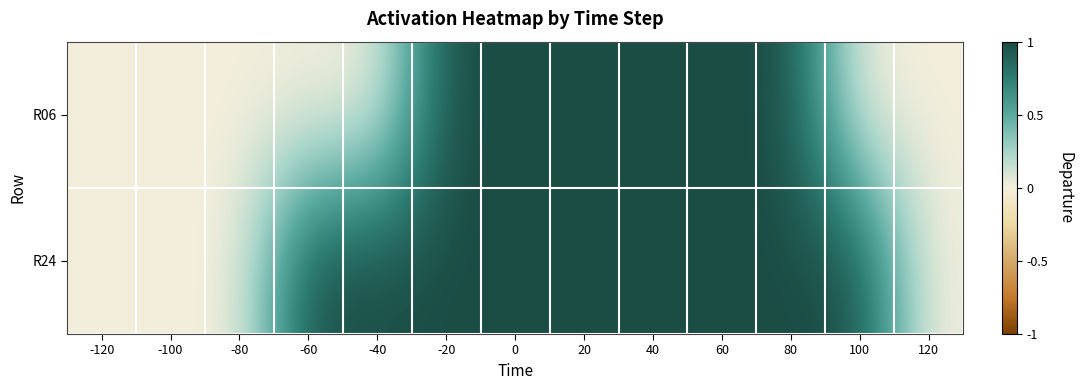

At how many categories does at least one series exceed 0?

9